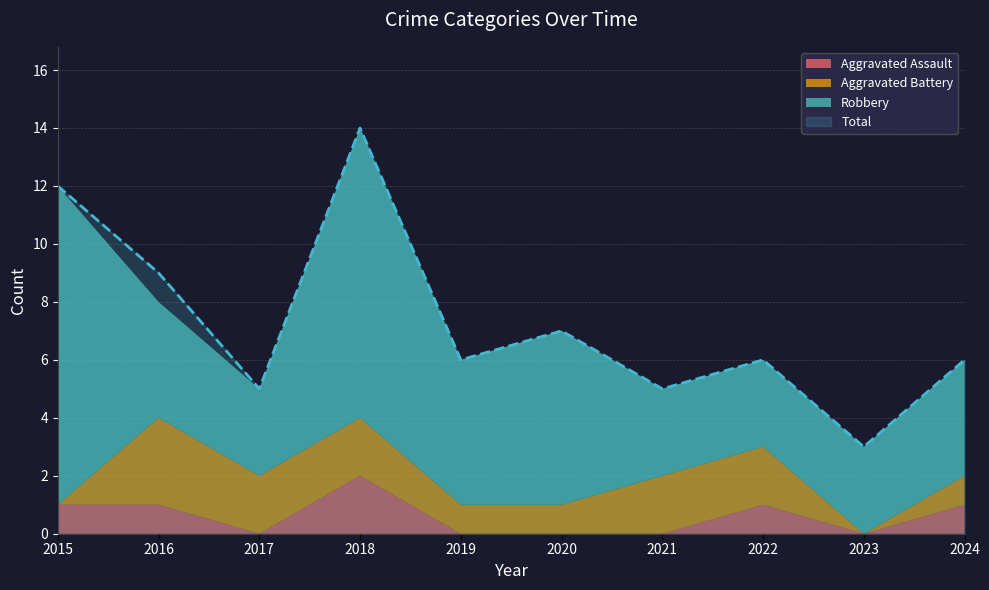

Reading left to right, what are all the values shown in this chart?

Aggravated Assault: 1	1	0	2	0	0	0	1	0	1
Aggravated Battery: 0	3	2	2	1	1	2	2	0	1
Robbery: 11	4	3	10	5	6	3	3	3	4
Total: 12	9	5	14	6	7	5	6	3	6